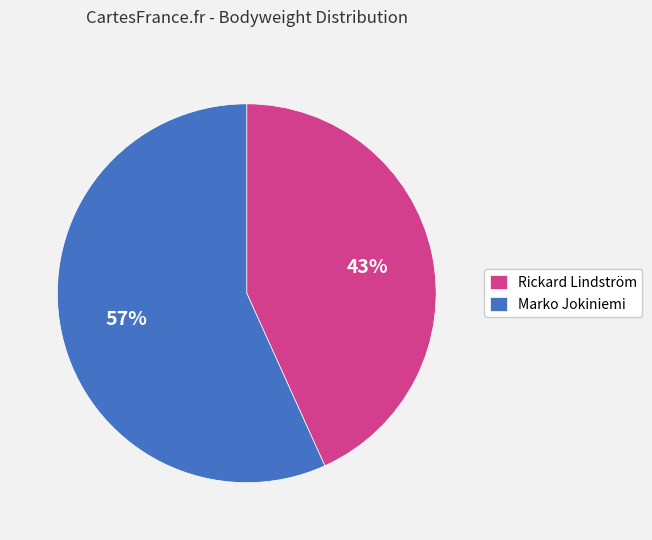

How many slices are in this pie chart?

2